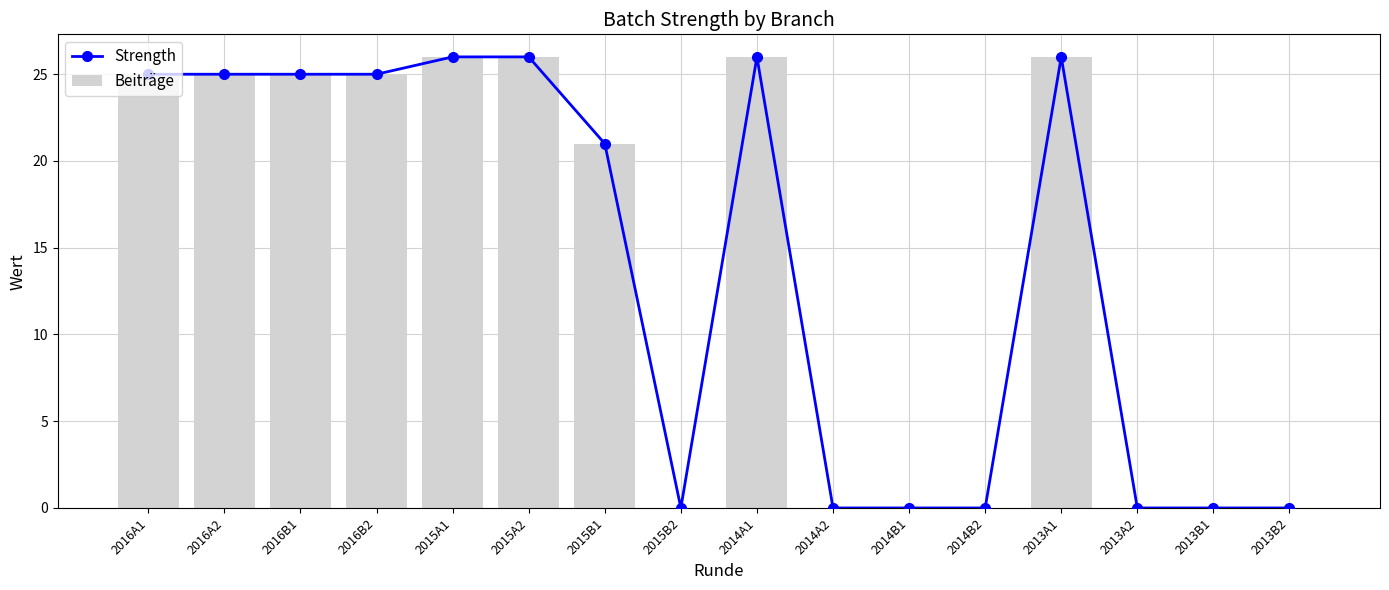

The value of Strength at 2015A1 is 26. True or false?

True